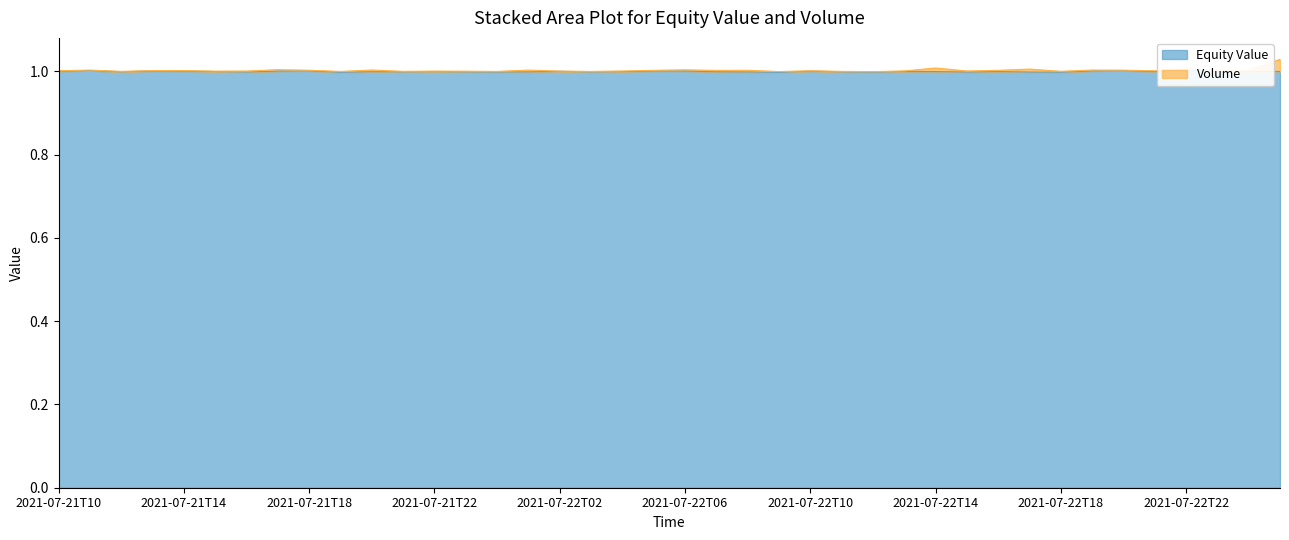

True or false: the data shows 1.5 at 2021-07-22T01.

False